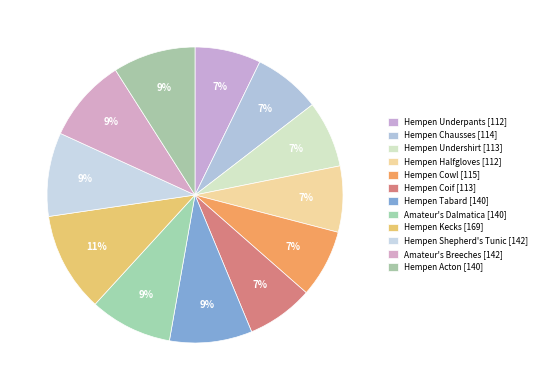

True or false: Hempen Kecks accounts for 11% of the total.

True